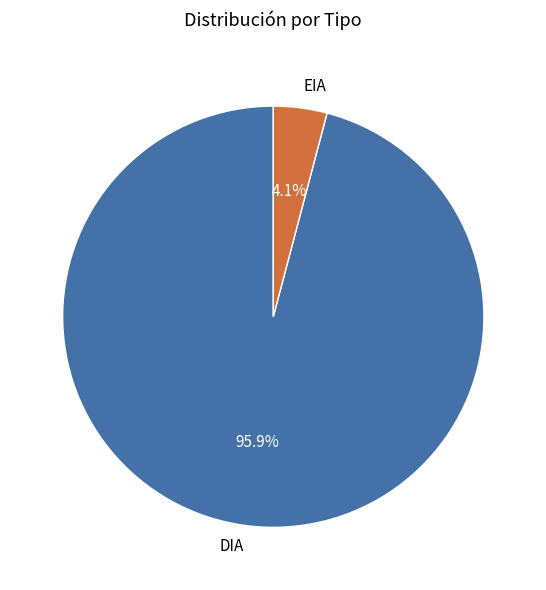

Rank the categories by value from highest to lowest.

DIA, EIA